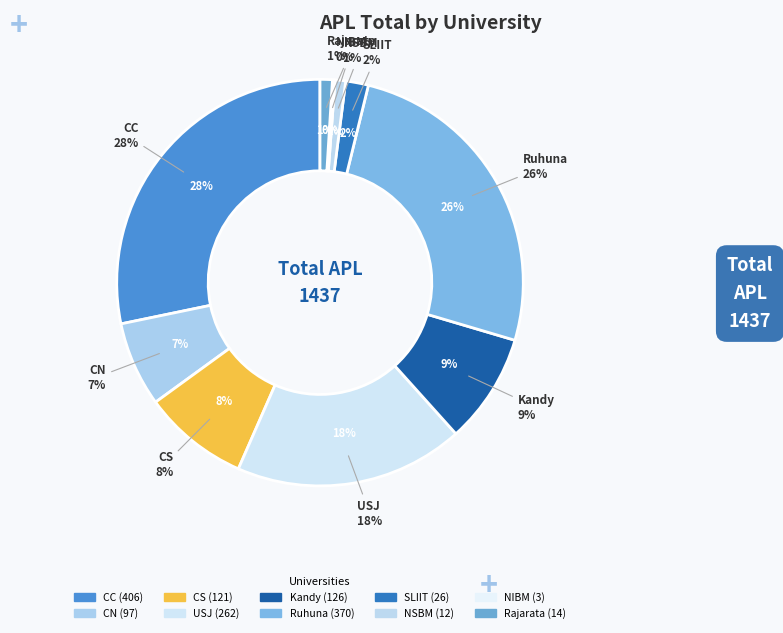

To the nearest percent, what is the average slice percentage?

10%